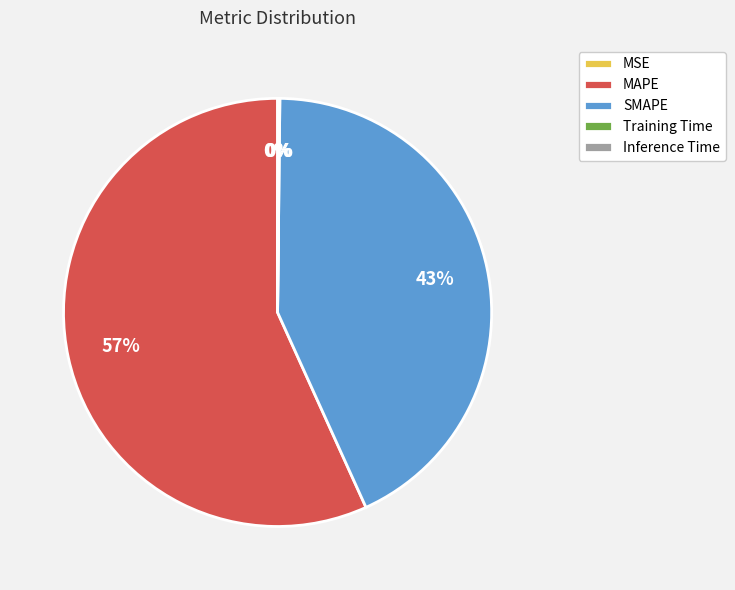

Combined, do MAPE and SMAPE account for over 50%?

Yes